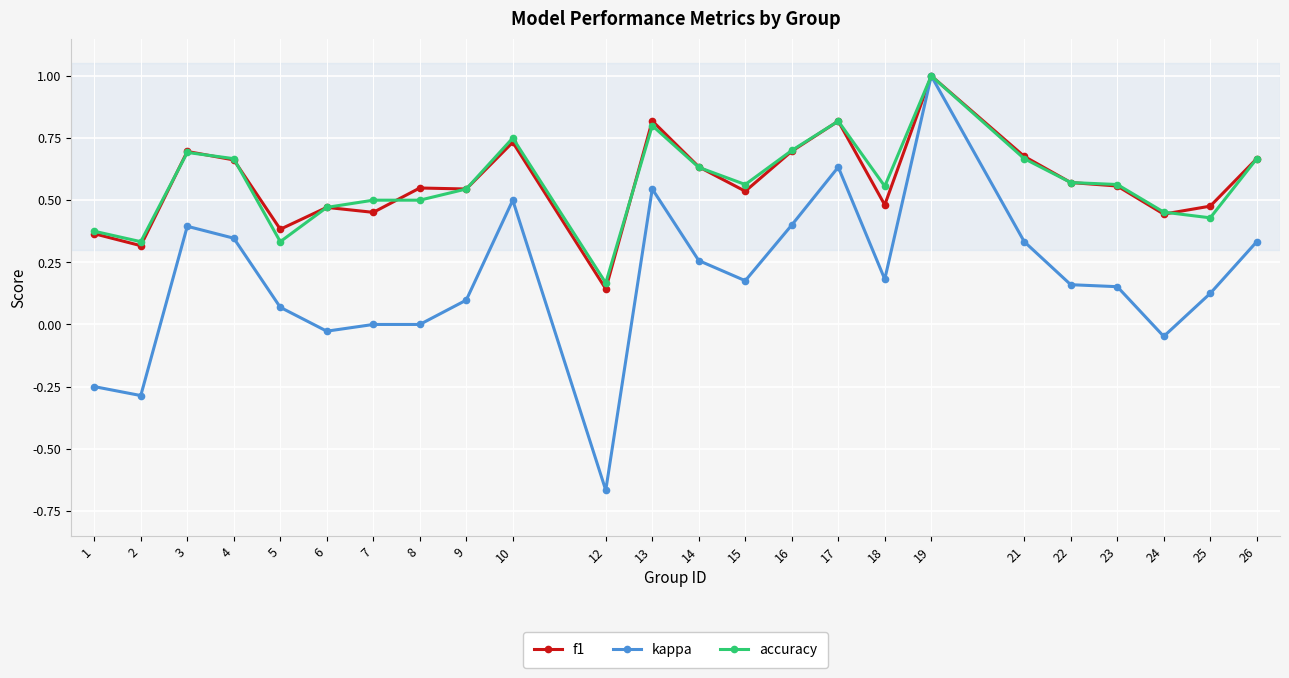

True or false: accuracy has more than 2 points higher than both neighbors.

True